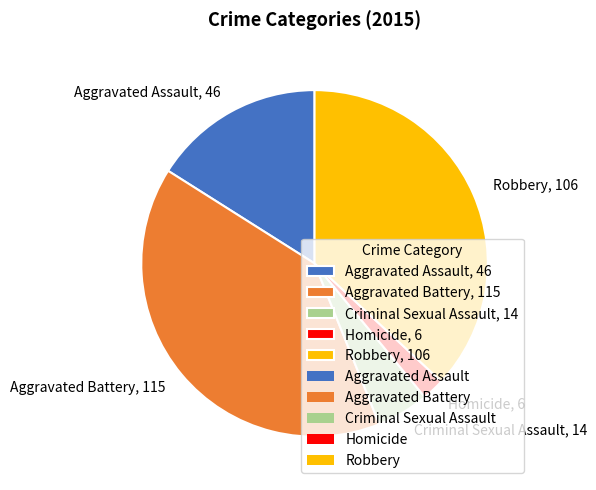

The Homicide, 6 slice represents 15% of the pie. True or false?

False